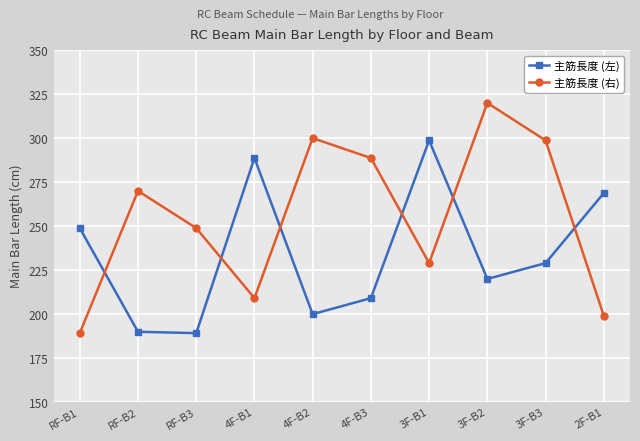

Which series has the largest range (max minus min)?

主筋長度 (右)